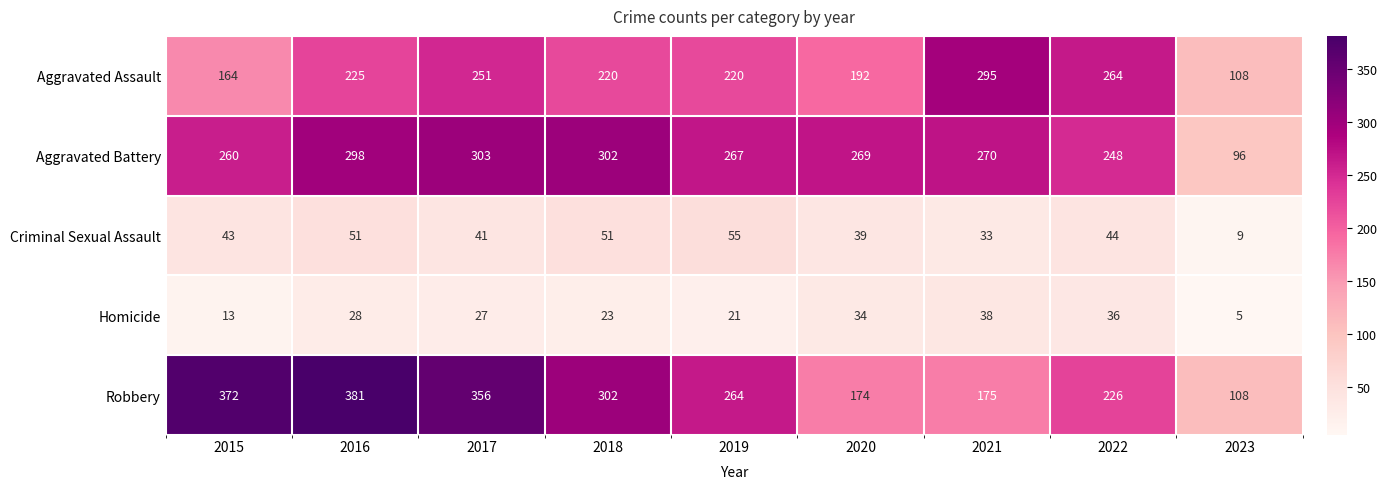

List the series in order of their peak value, lowest first.

Homicide, Criminal Sexual Assault, Aggravated Assault, Aggravated Battery, Robbery